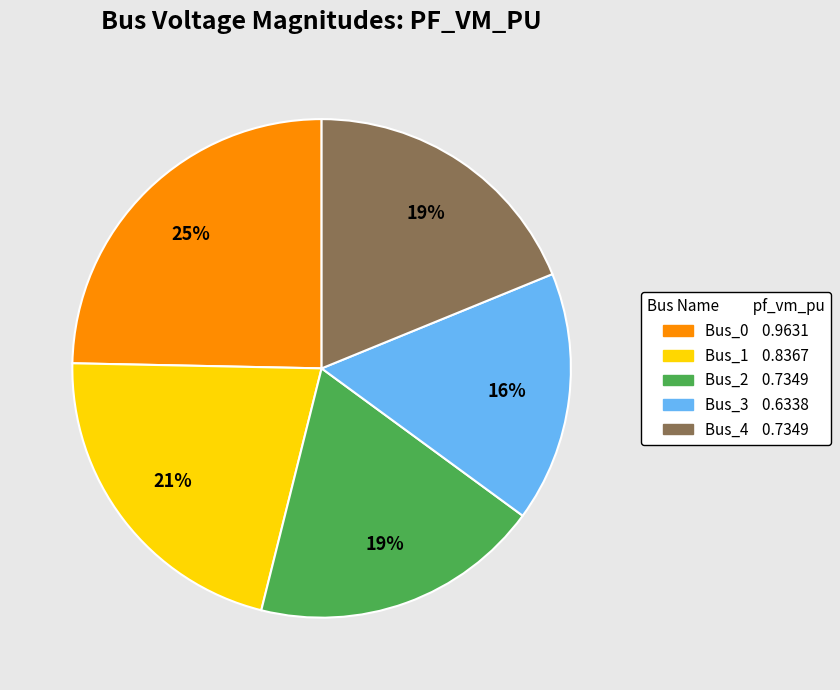

What is the largest slice in the pie chart?

Bus_0